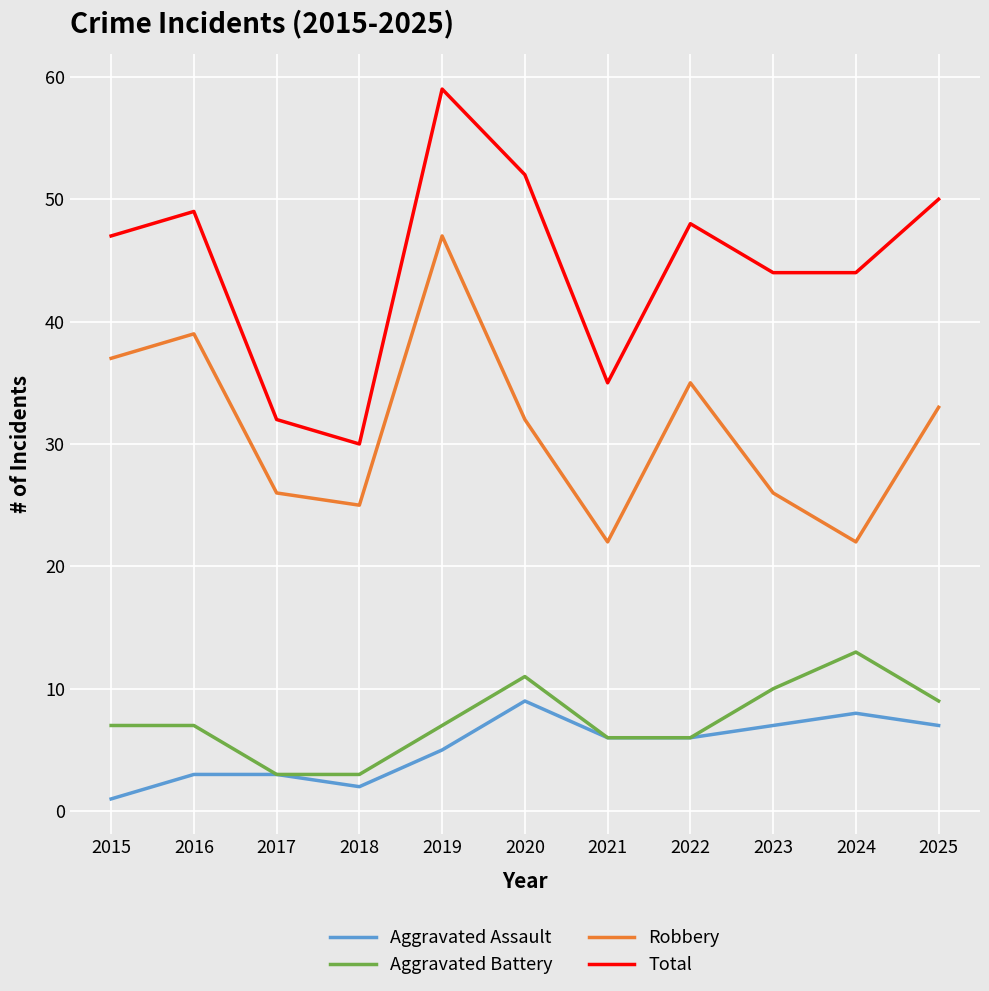

What is the minimum value shown in the chart?

1